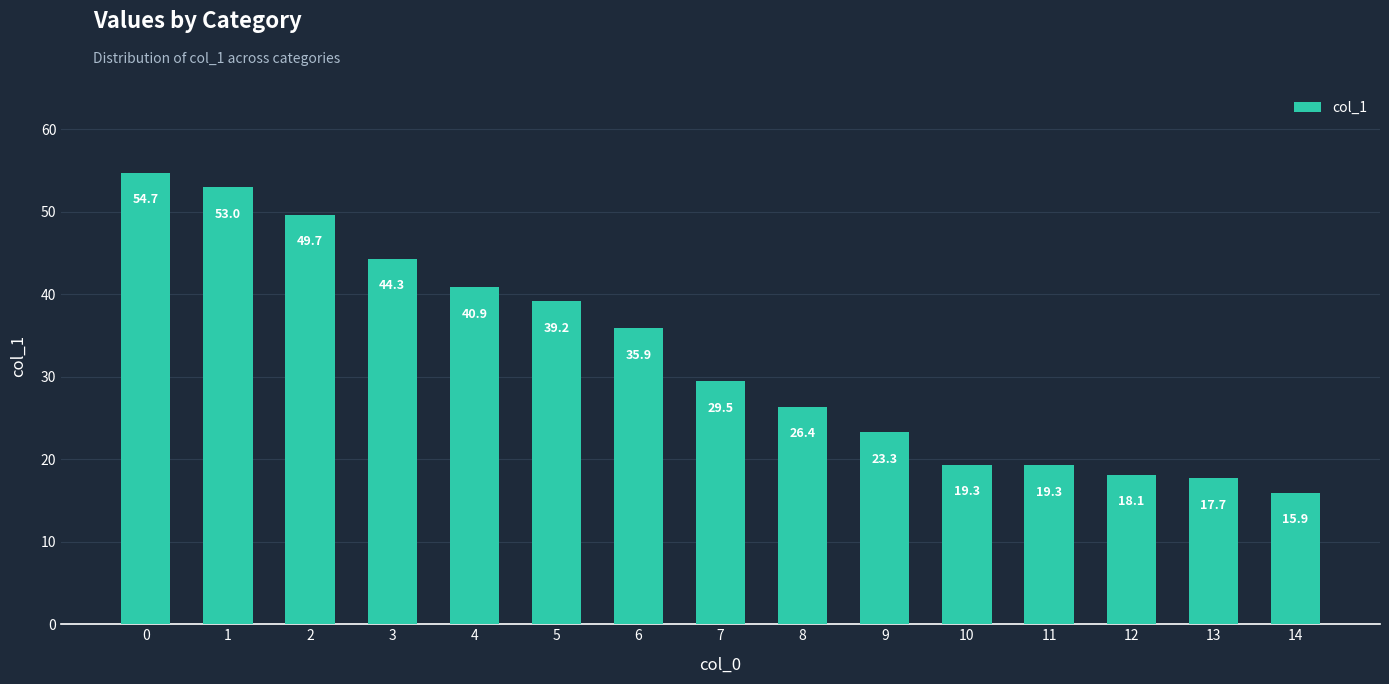

Which label corresponds to the smallest value in the chart?

14